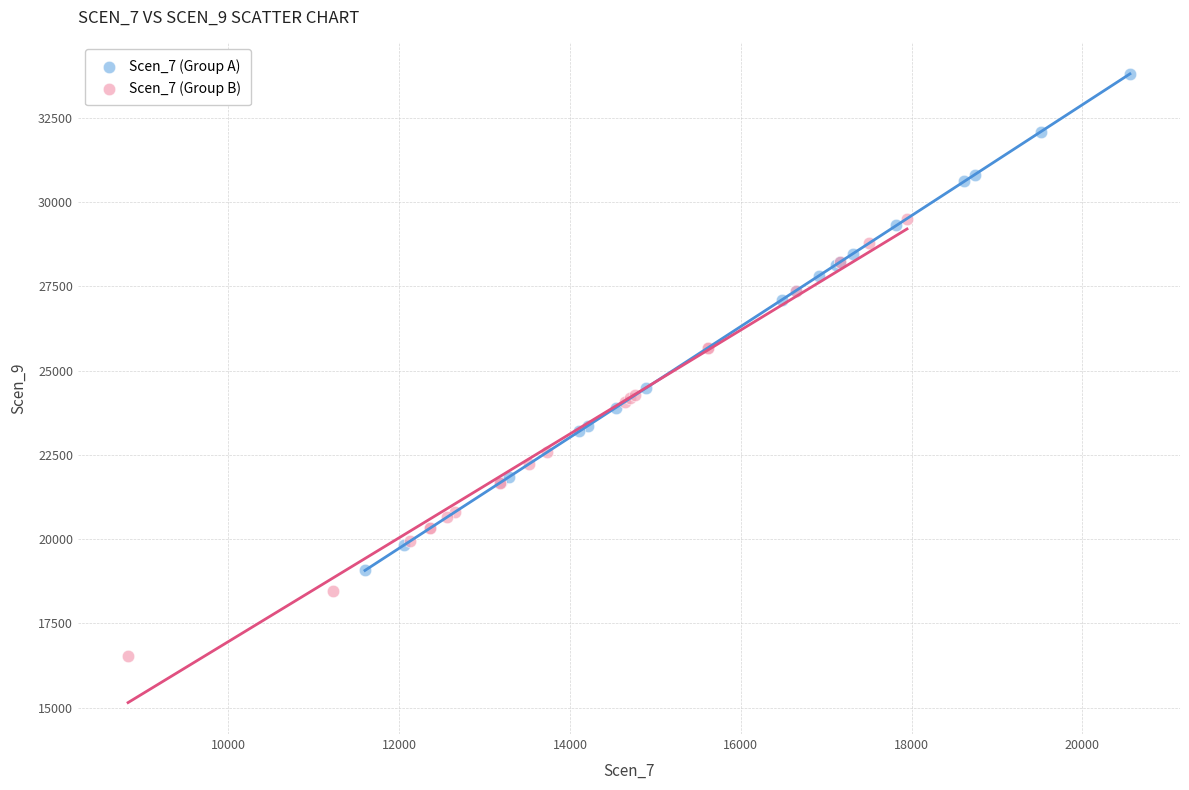

Which series contains the lowest Y value?

Scen_7 (Group B)